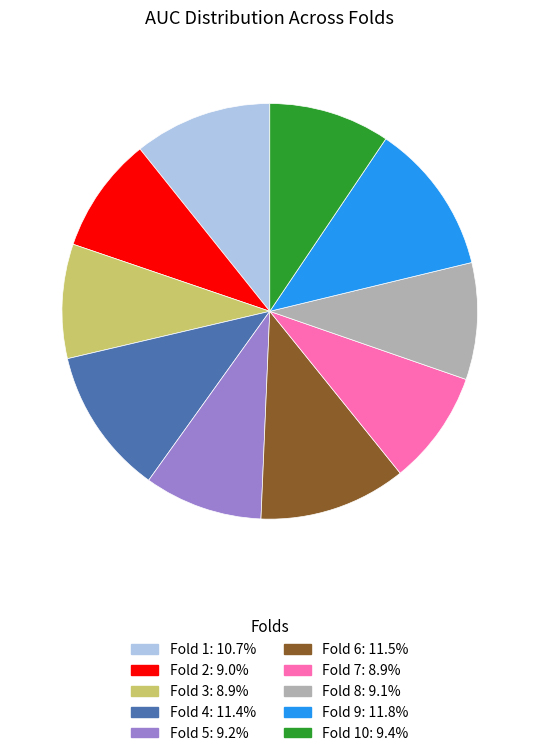

Is there any slice that represents more than half of the pie?

No